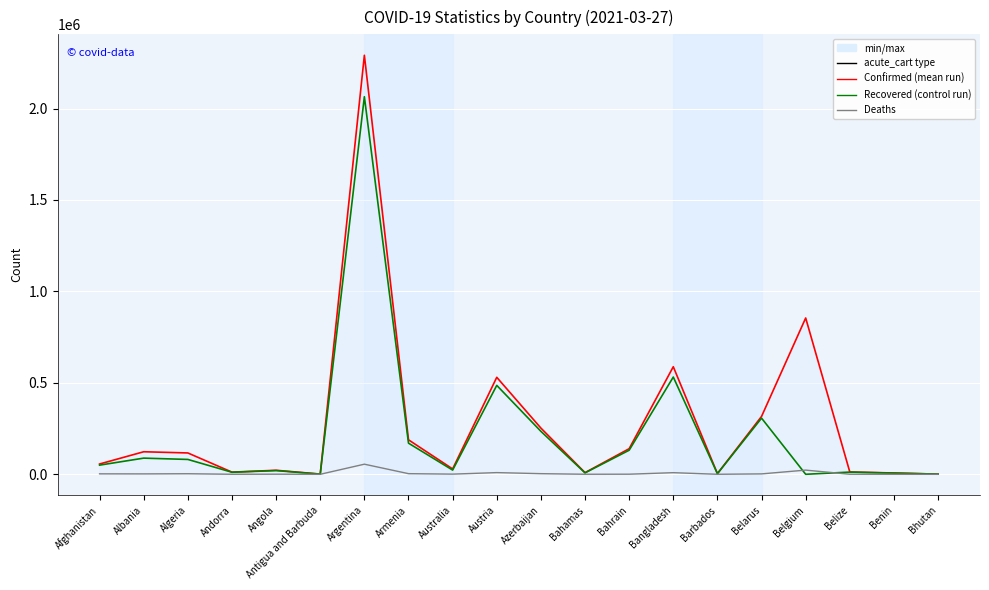

What position from the right is Armenia?

13